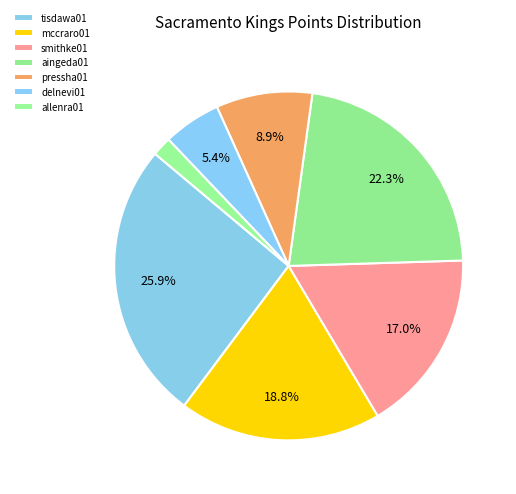

How many segments does this pie chart have?

7